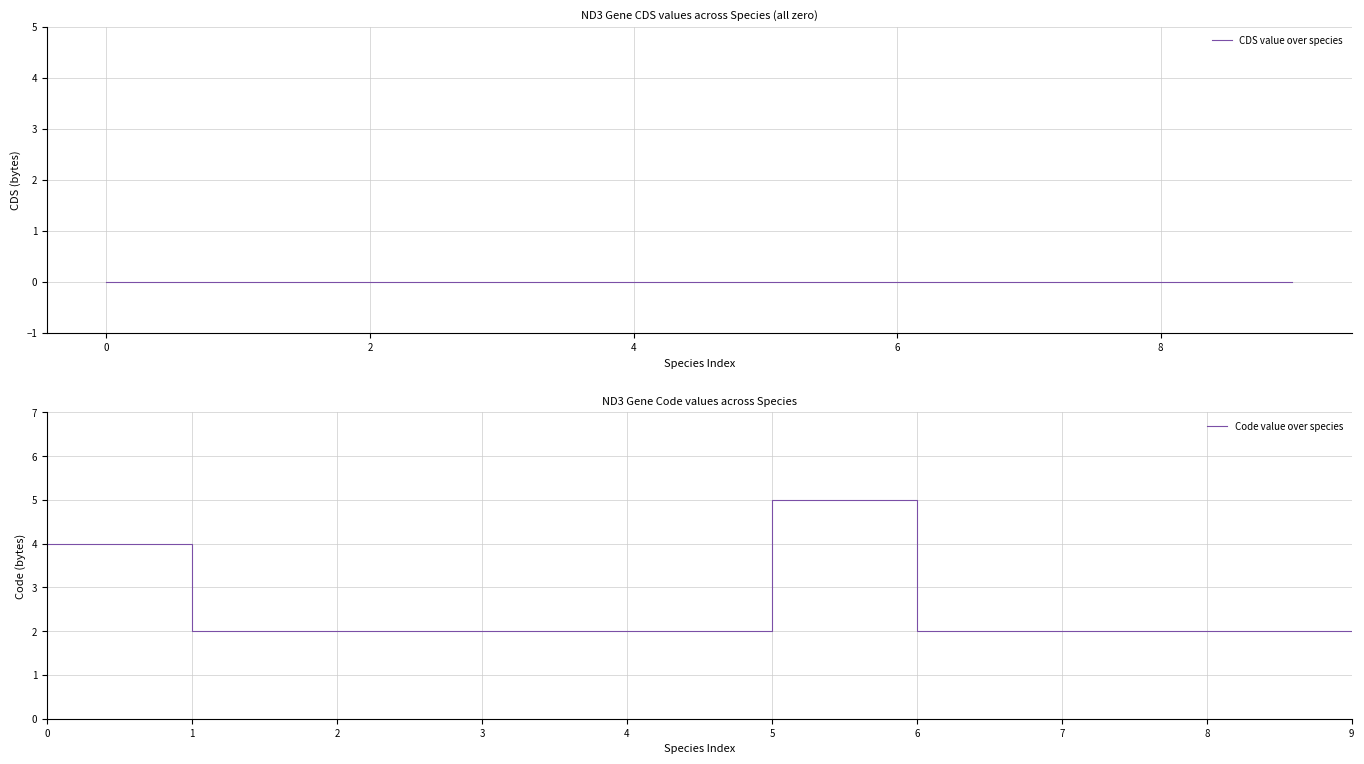

Reading right to left, list all the values displayed in this chart.

CDS value over species: 0	0	0	0	0	0	0	0	0	0
Code value over species: 2	2	2	2	5	2	2	2	2	4